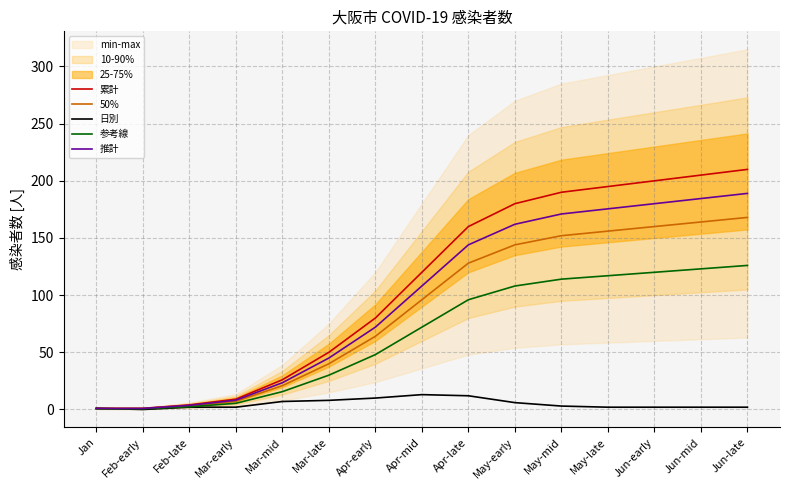

At which label does 50% reach its minimum?

Jan